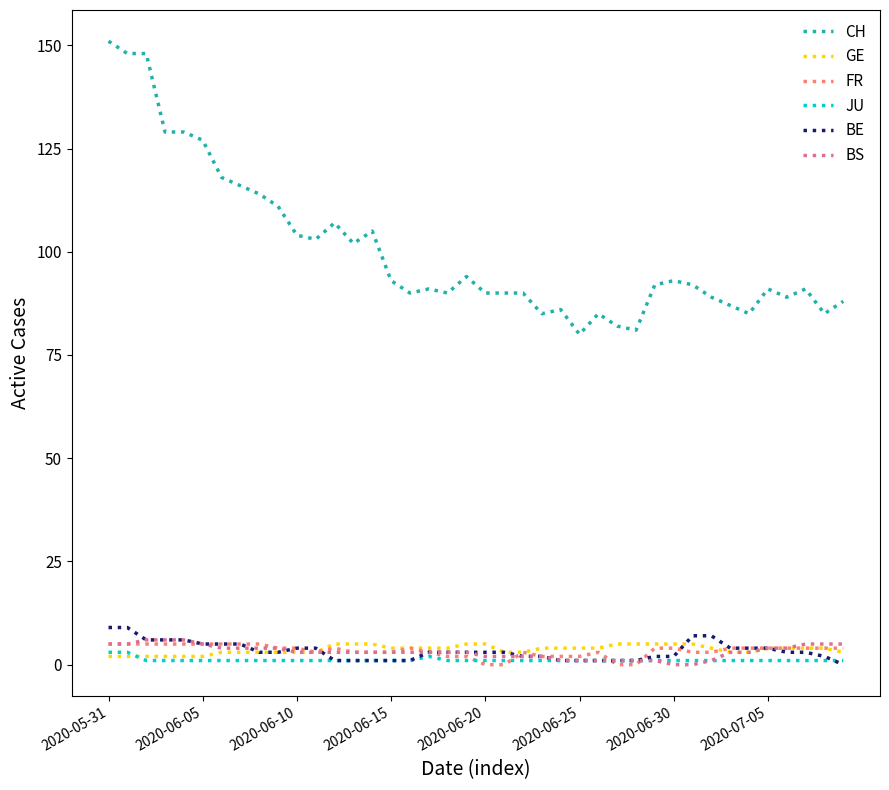

Which series has the largest range (max minus min)?

CH